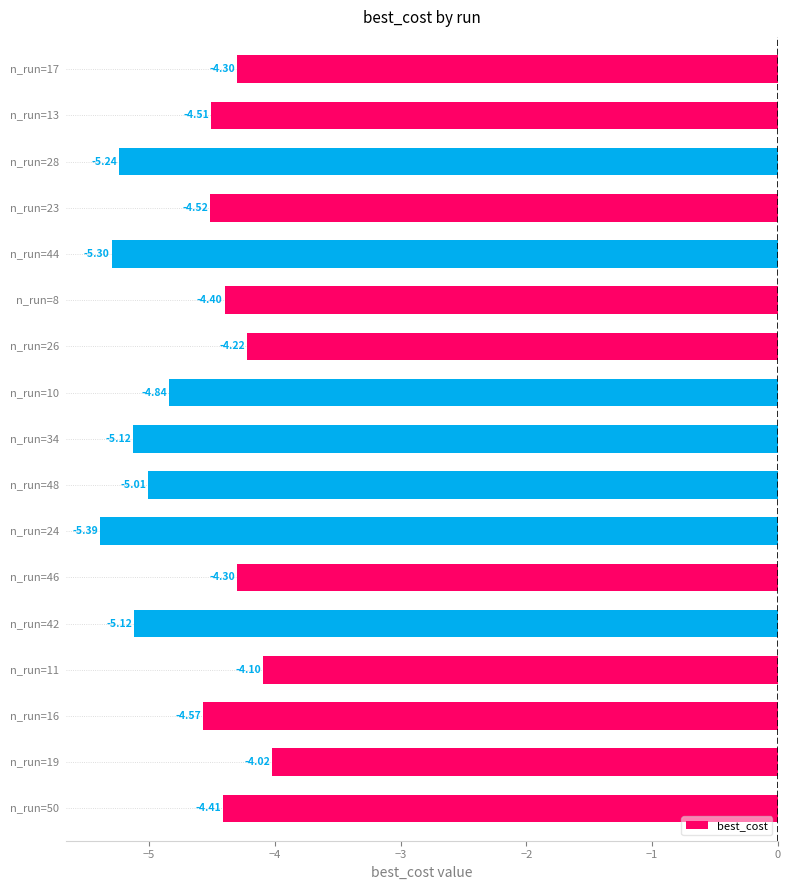

How many bars are there in total?

17